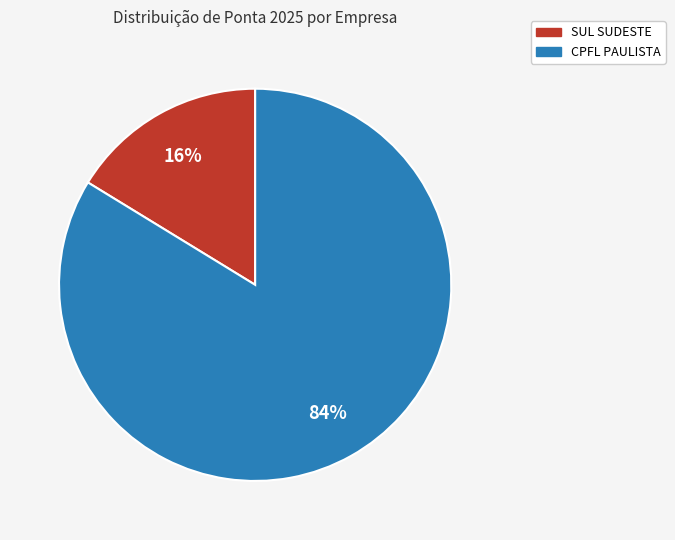

Does any single category account for the majority?

Yes